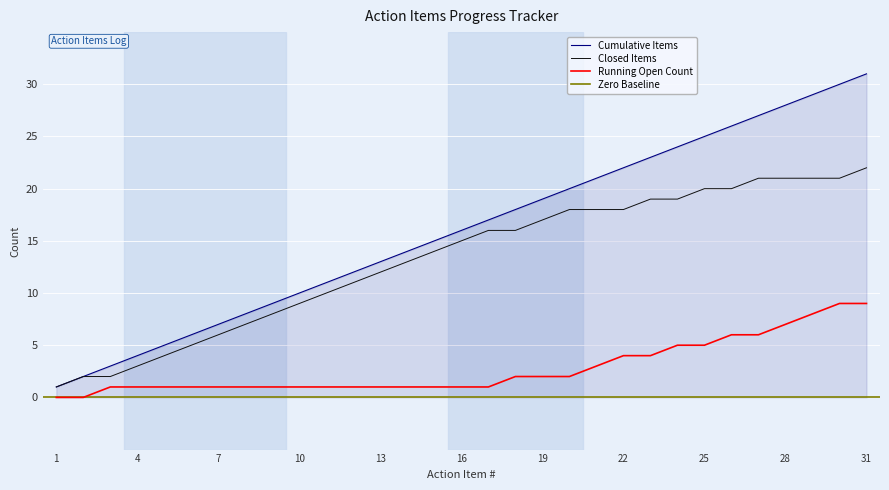

True or false: Cumulative Items has a value of 1 at 2.

False